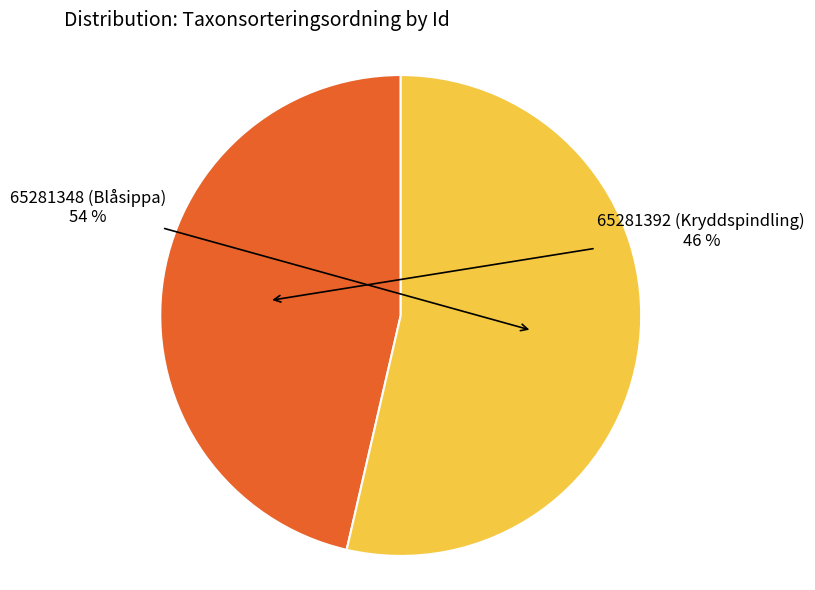

To the nearest percent, what portion does 65281392 (Kryddspindling) represent?

46%